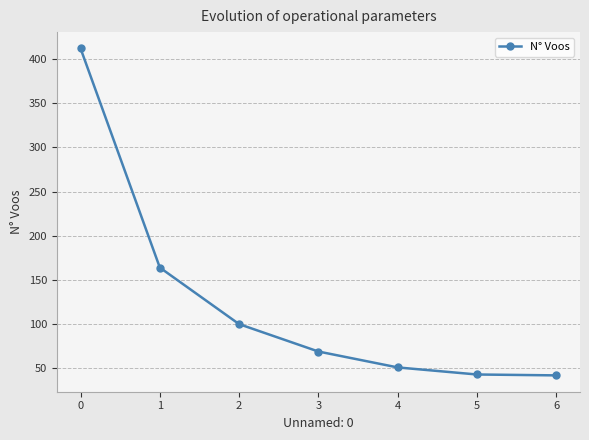

What is the value of the 4th point from the left?

69